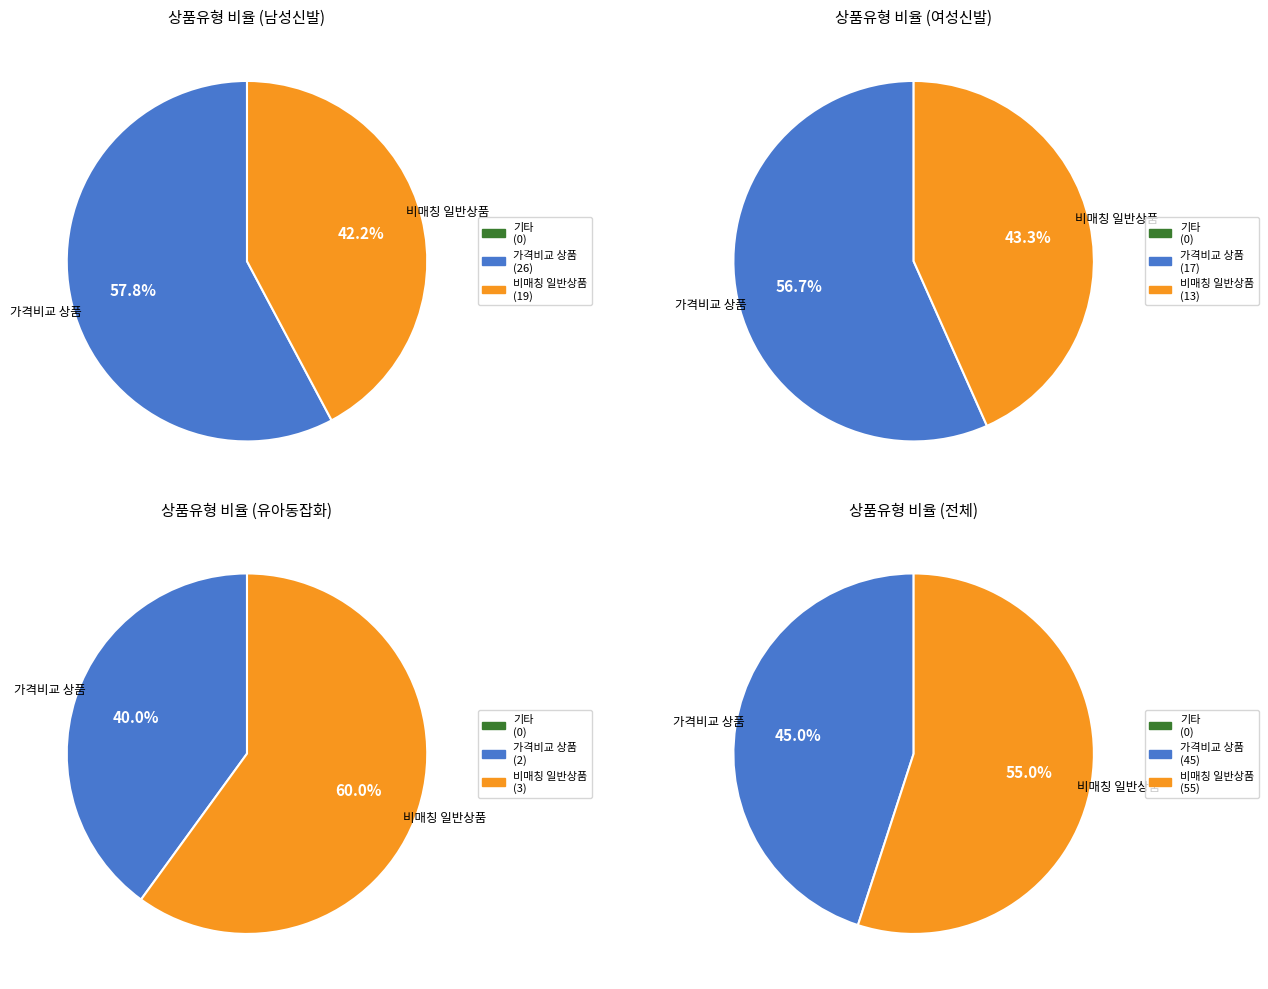

What is the change in value from 일반 - 가격비교 상품 to 일반 - 가격비교 비매칭 일반상품?

+10